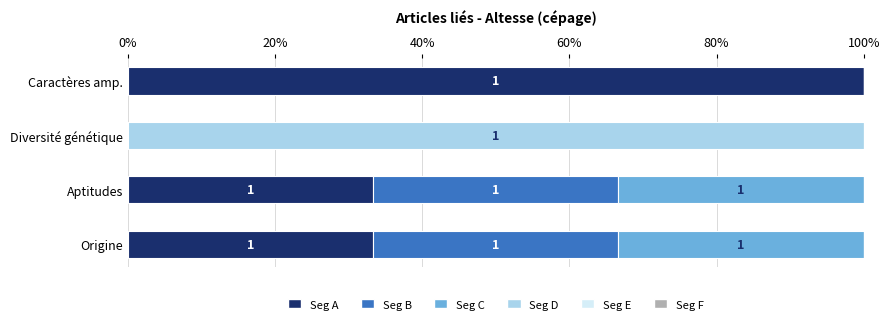

What is the average value of the Seg C series?

16.7